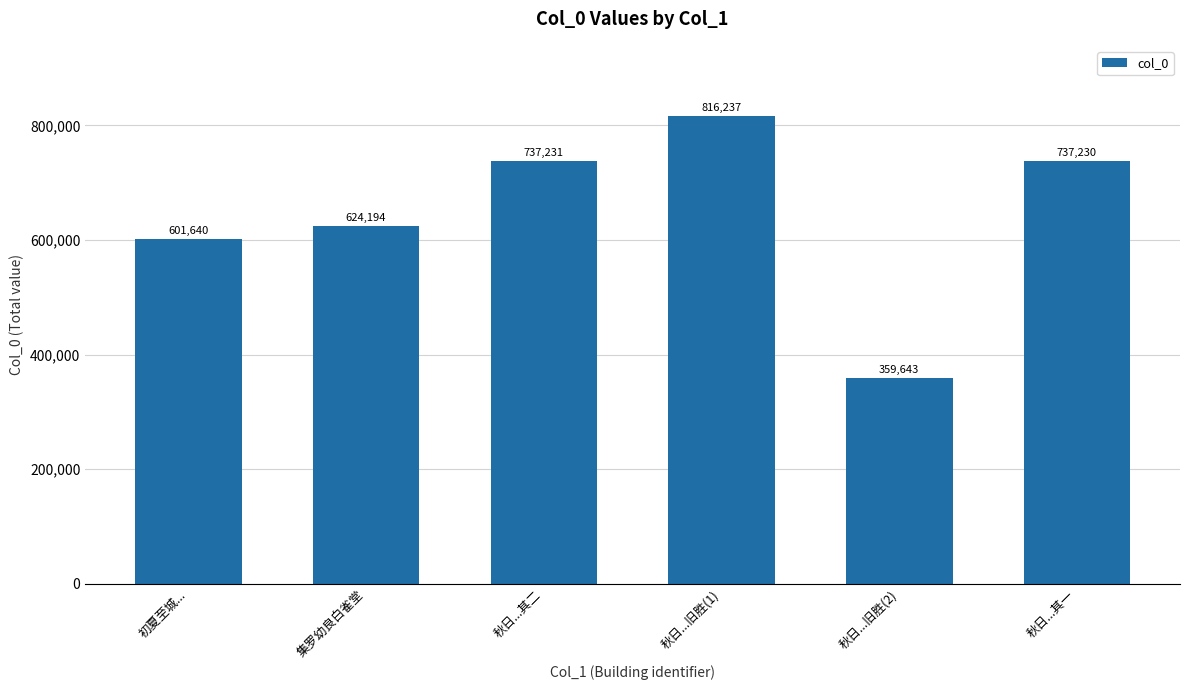

Are the bars grouped side by side (vs. stacked)?

No